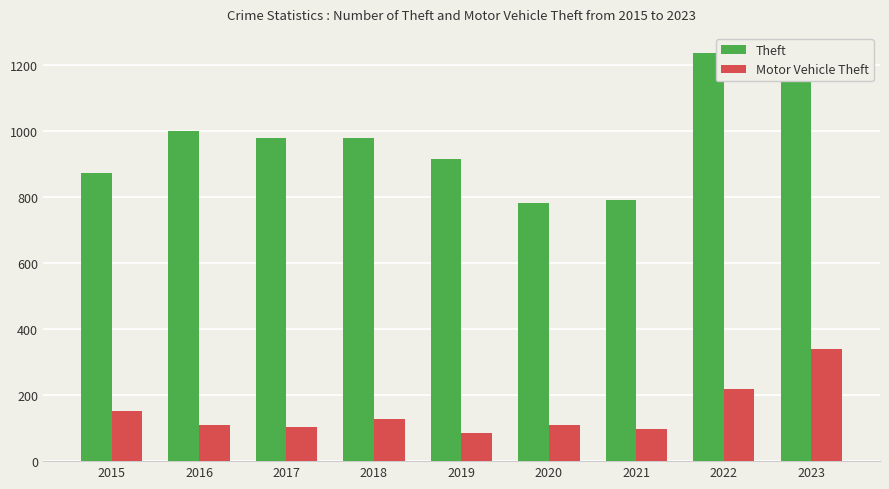

How many categories are shown in the chart?

9